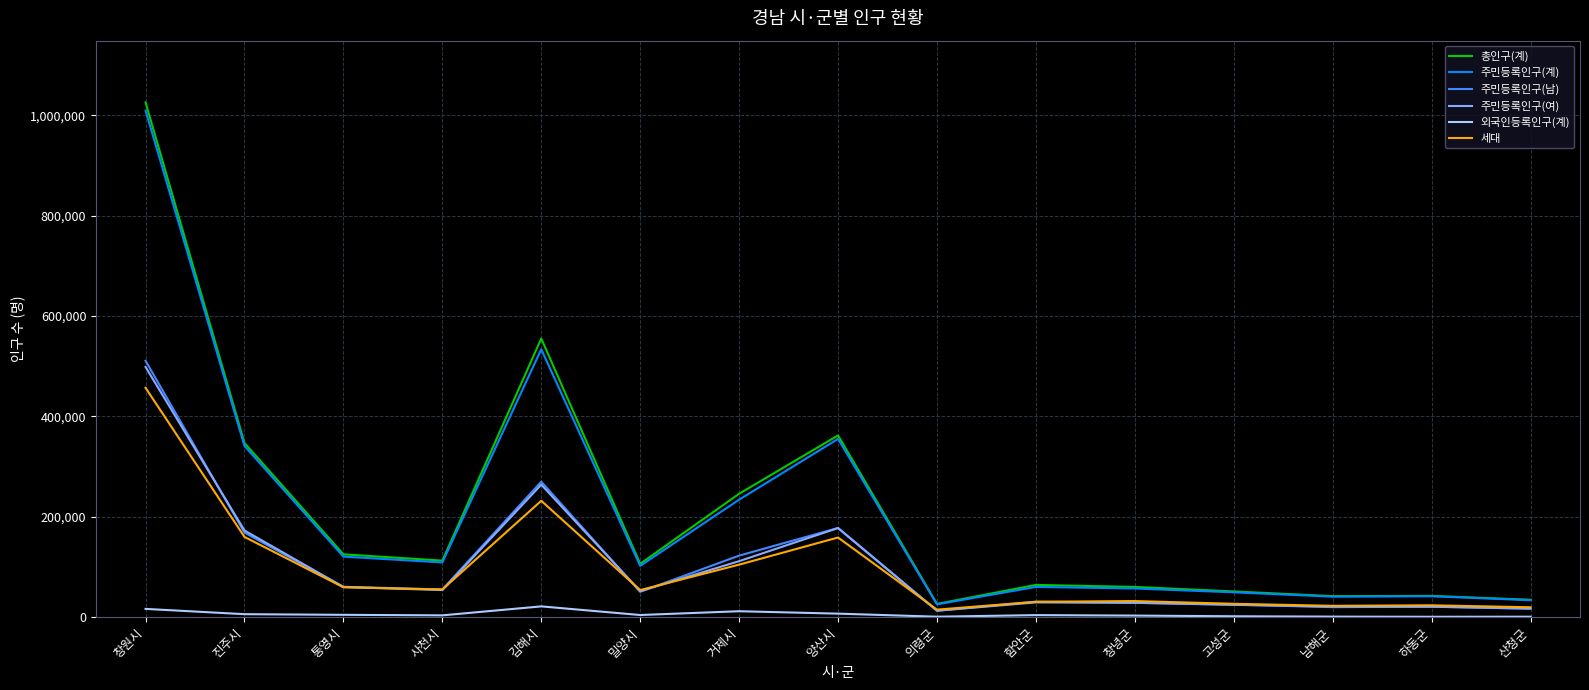

At how many categories does at least one series exceed 959296?

1